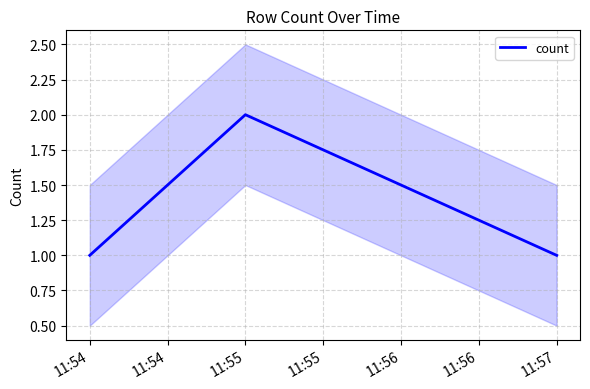

Is it true that the value at 11:54 is 0?

False